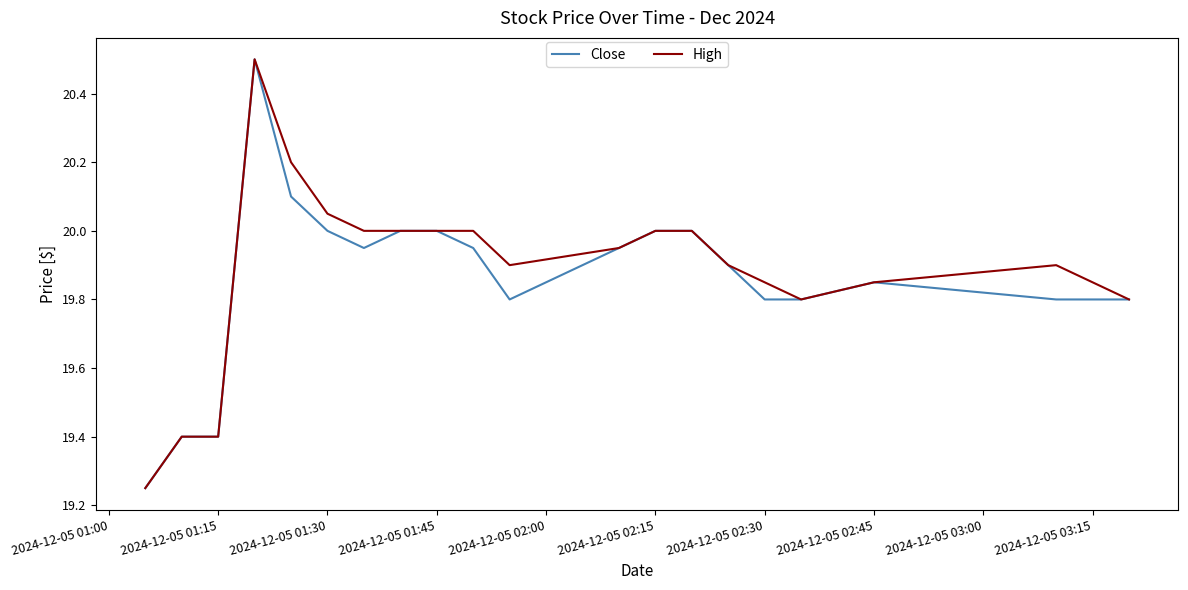

What is the highest value of the High series?

20.5